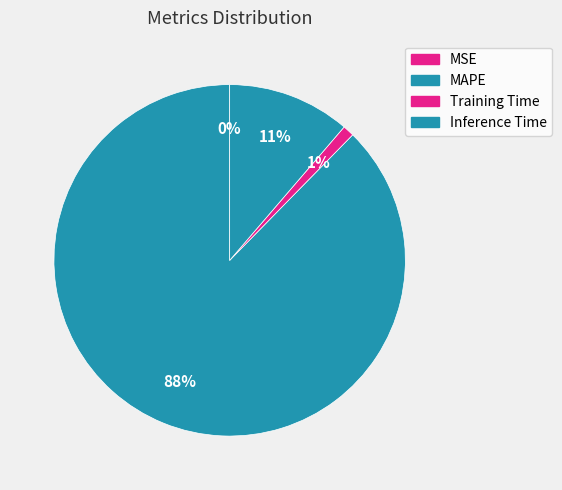

Is there any slice that represents more than half of the pie?

Yes